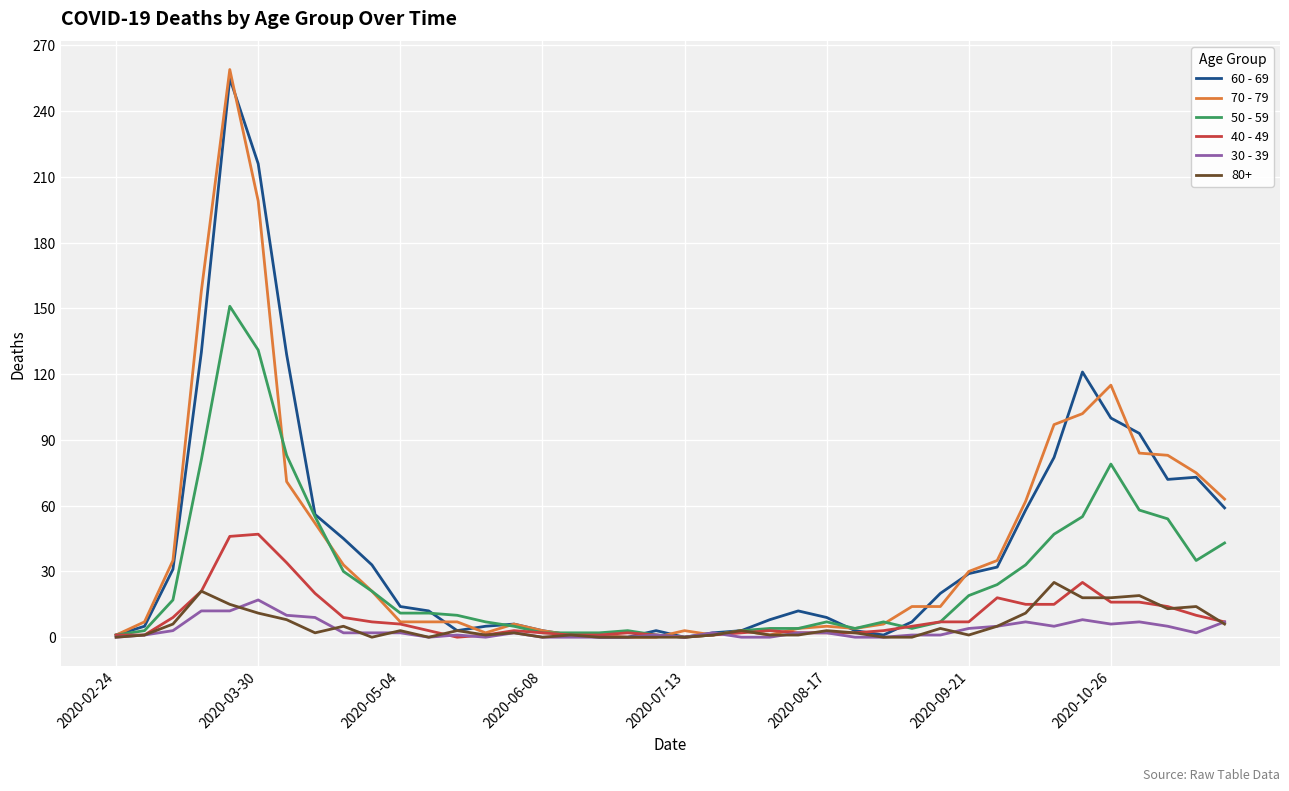

What is the greatest value displayed?

259